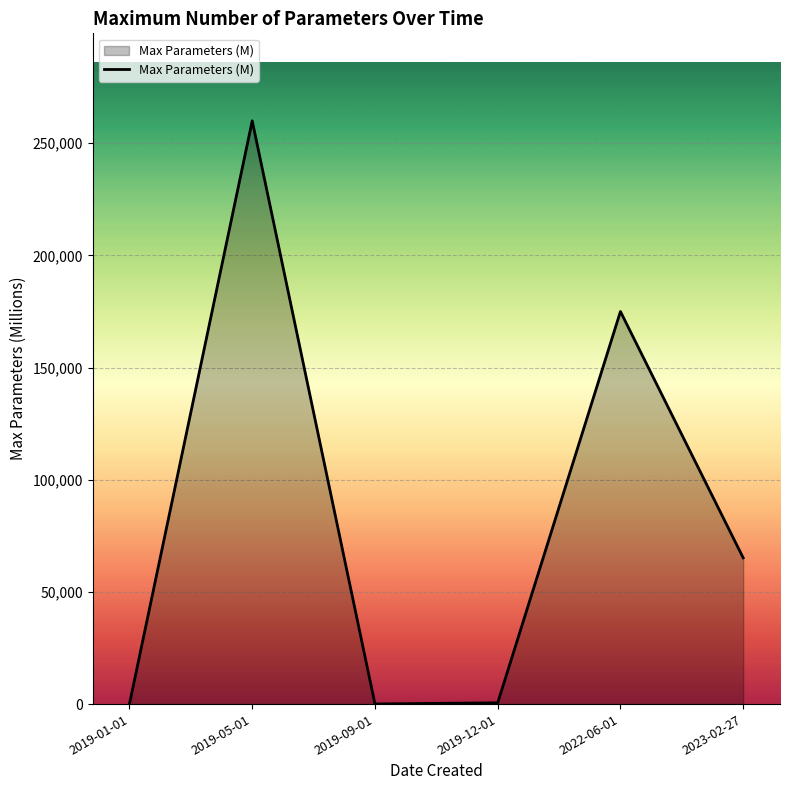

What is the difference between the second highest and minimum values?

174940